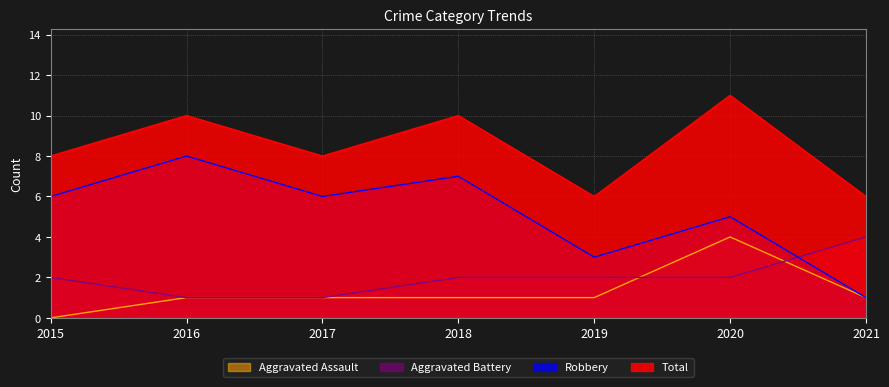

What is the sum of all Total values?

59